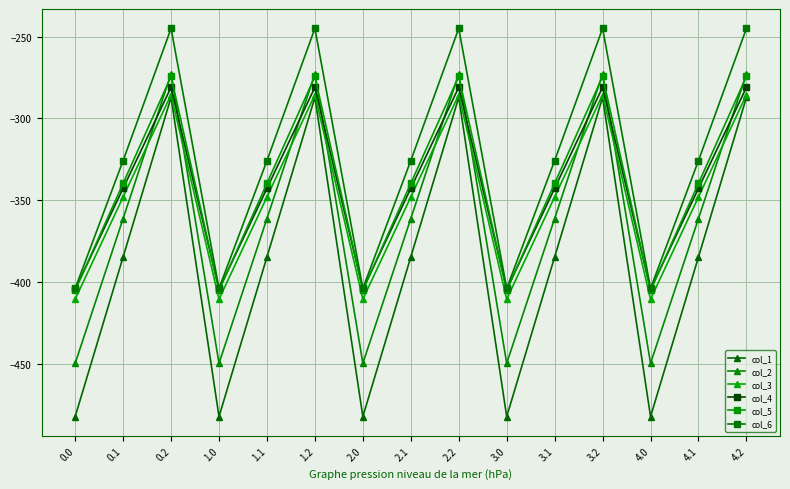

At which label does col_6 first exceed -325?

0.2